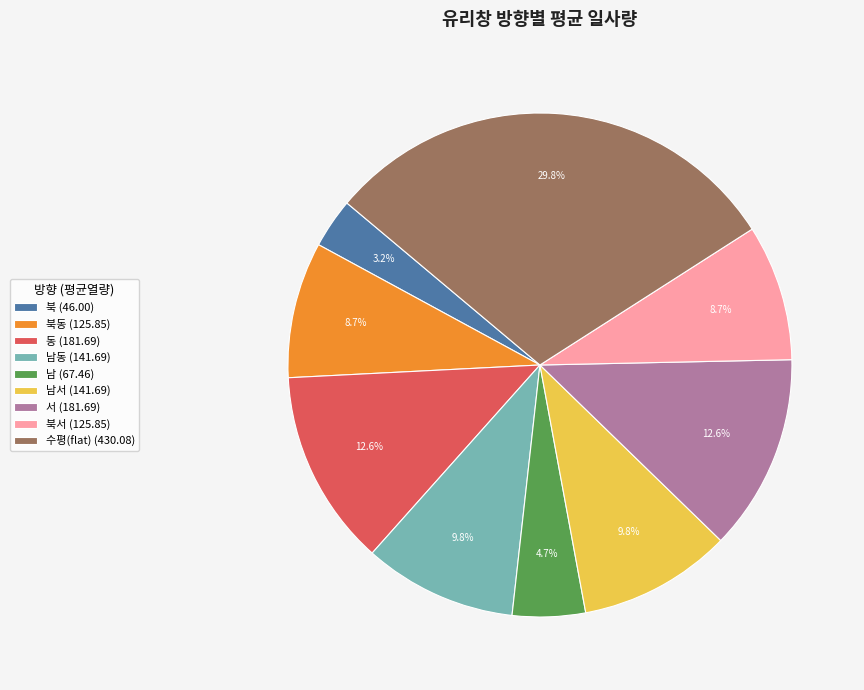

What is the total percentage of 남동 (141.69) and 동 (181.69)?

22.4%